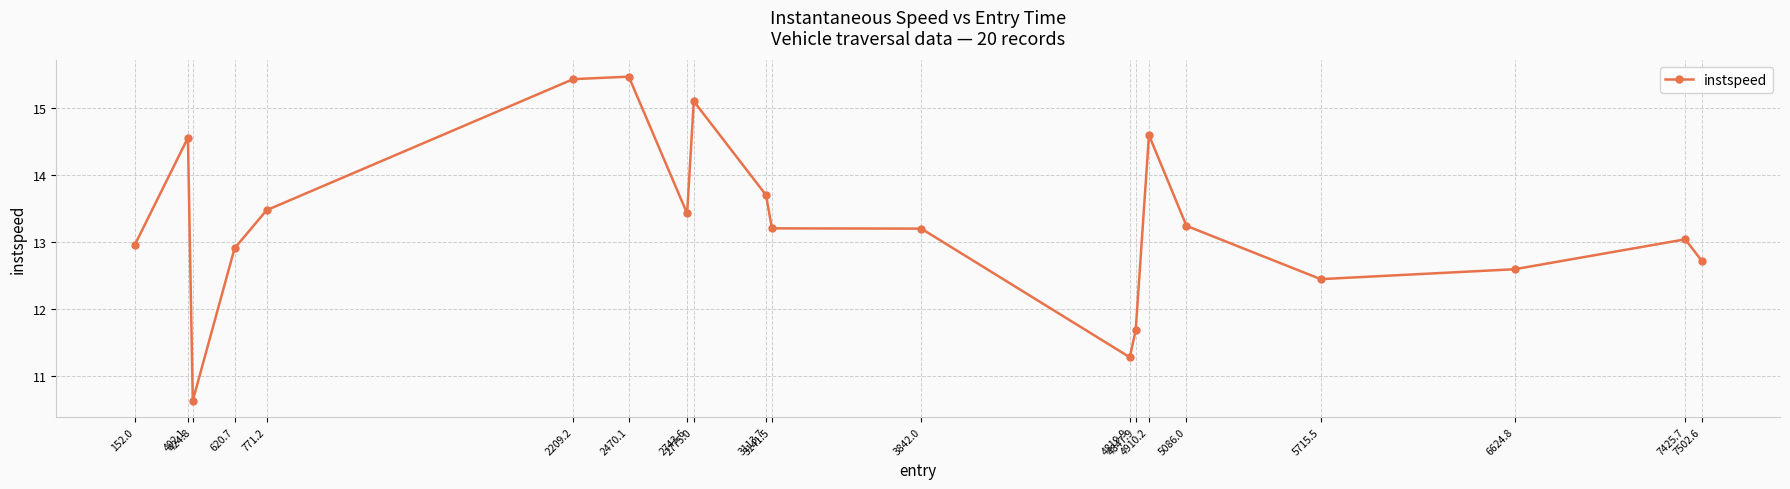

At which category does the data reach its first local valley?

424.8